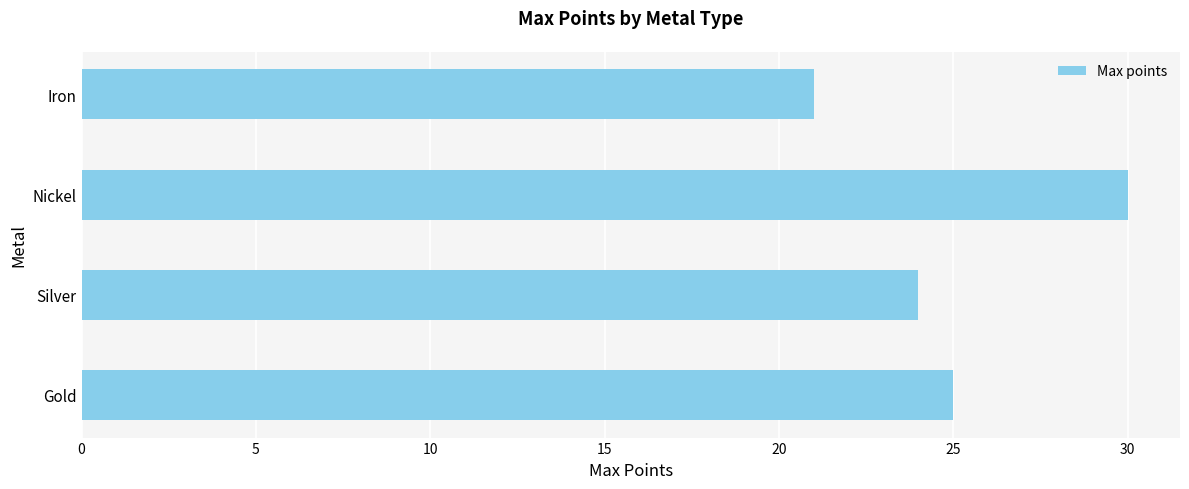

What is the sum of all values?

100